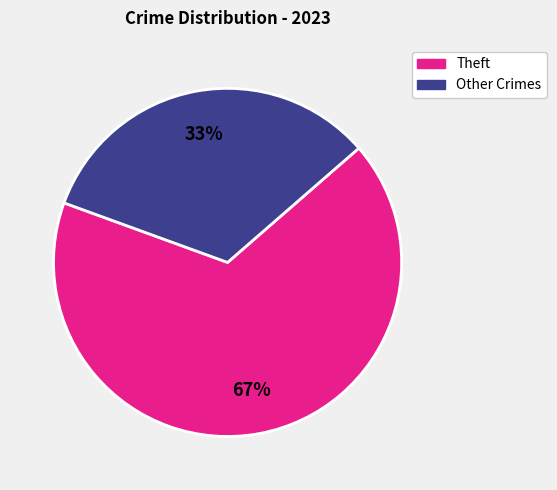

Is there any slice that represents more than half of the pie?

Yes